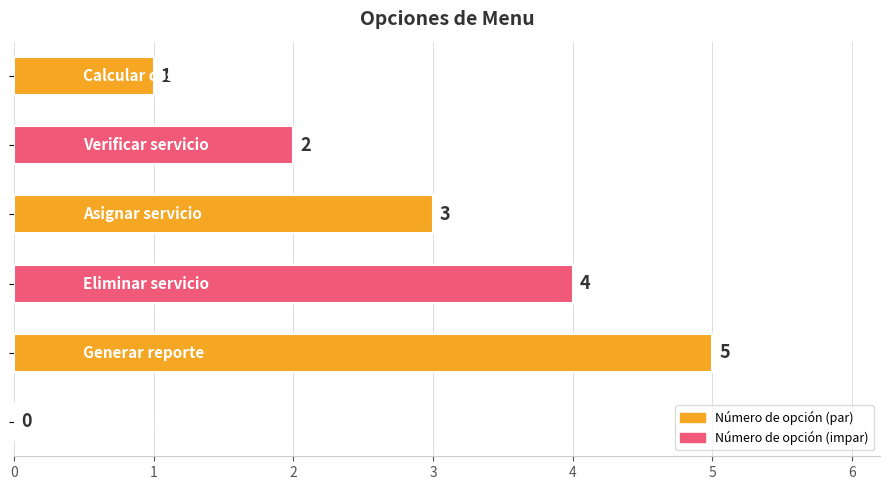

What is the sum of all values?

15